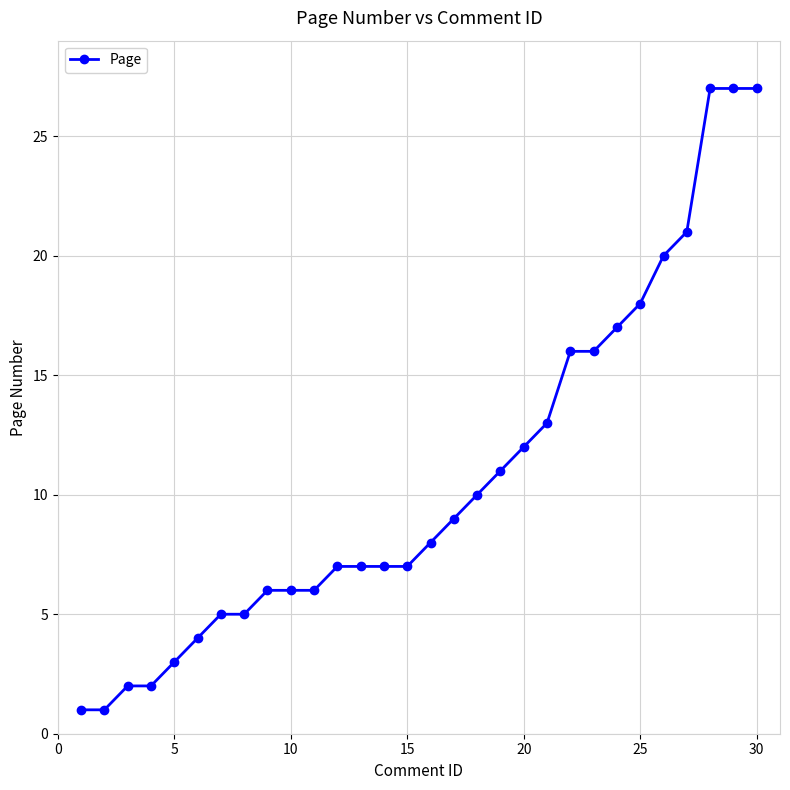

What is the maximum value shown in the chart?

27